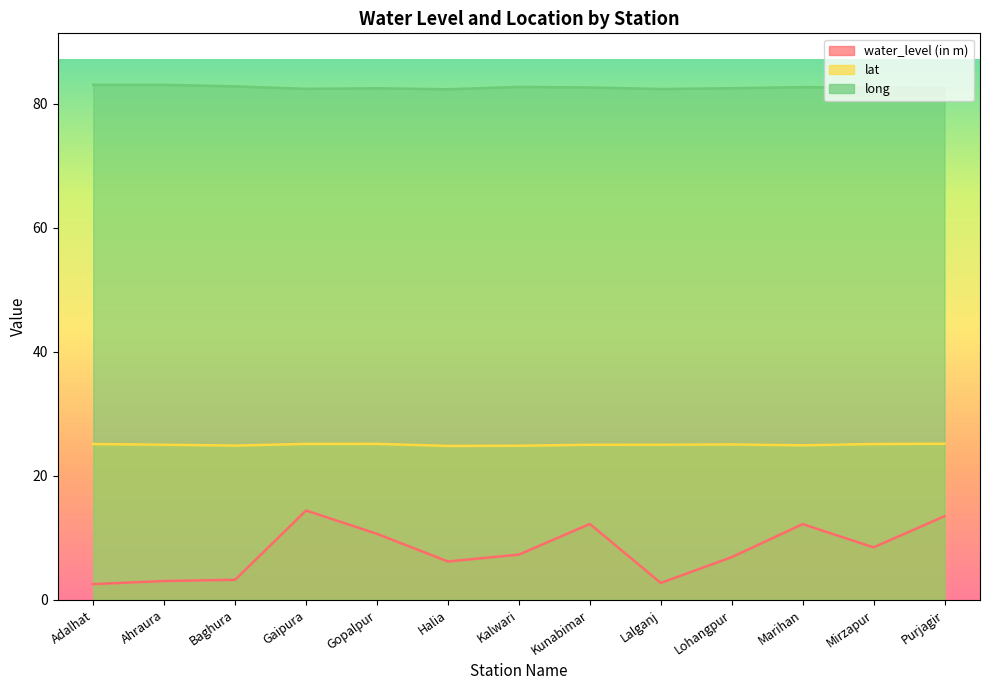

How many lines are shown in the chart?

3